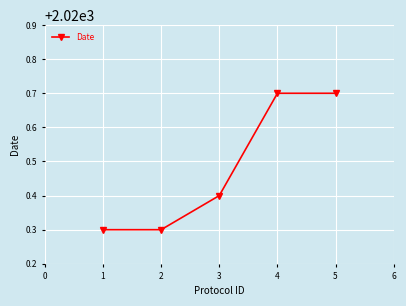

Reading left to right, list all the values displayed in this chart.

2020.3	2020.3	2020.4	2020.7	2020.7